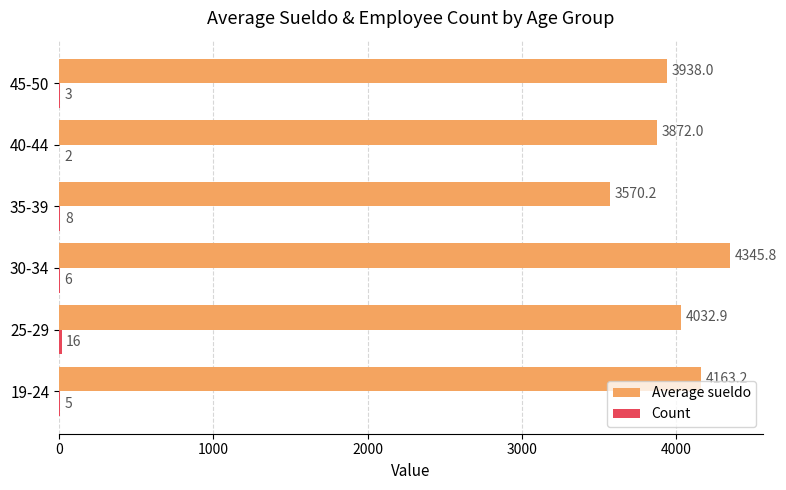

At which category is the sum across all series the highest?

30-34